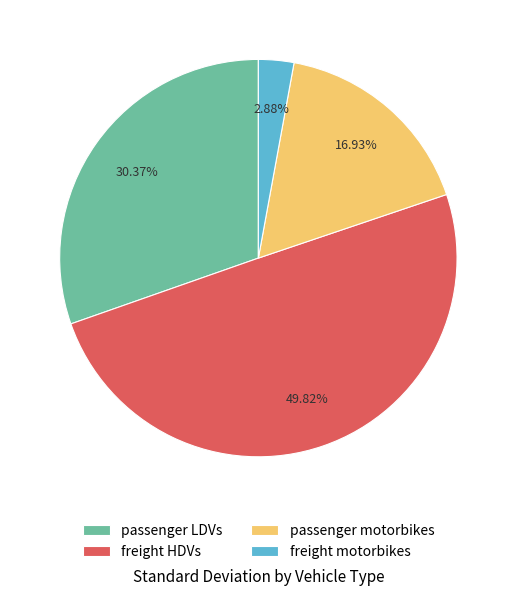

To the nearest percent, what percentage of the pie is passenger motorbikes?

17%